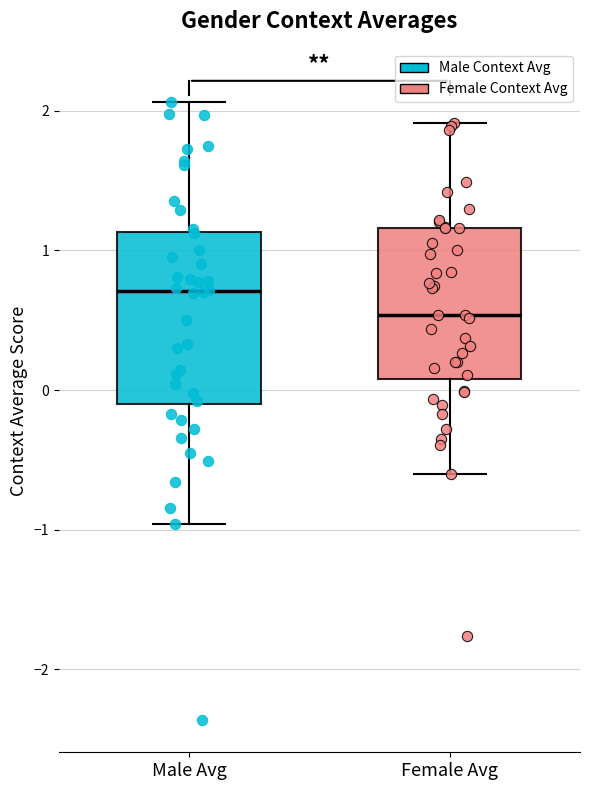

Which box's median line is the lowest?

Female Avg